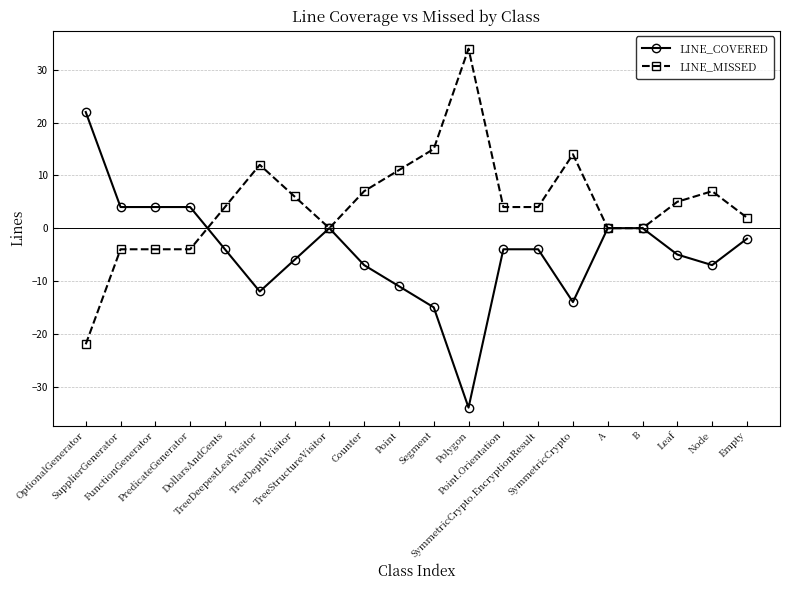

What is the difference between the LINE_COVERED values at DollarsAndCents and OptionalGenerator?

26